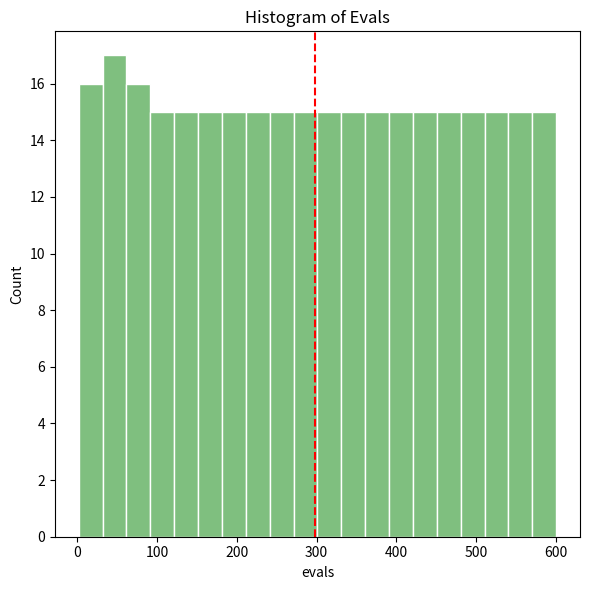

Around what value on the x-axis is the tallest bar? Give the approximate position of its centre, as read against the axis.

50